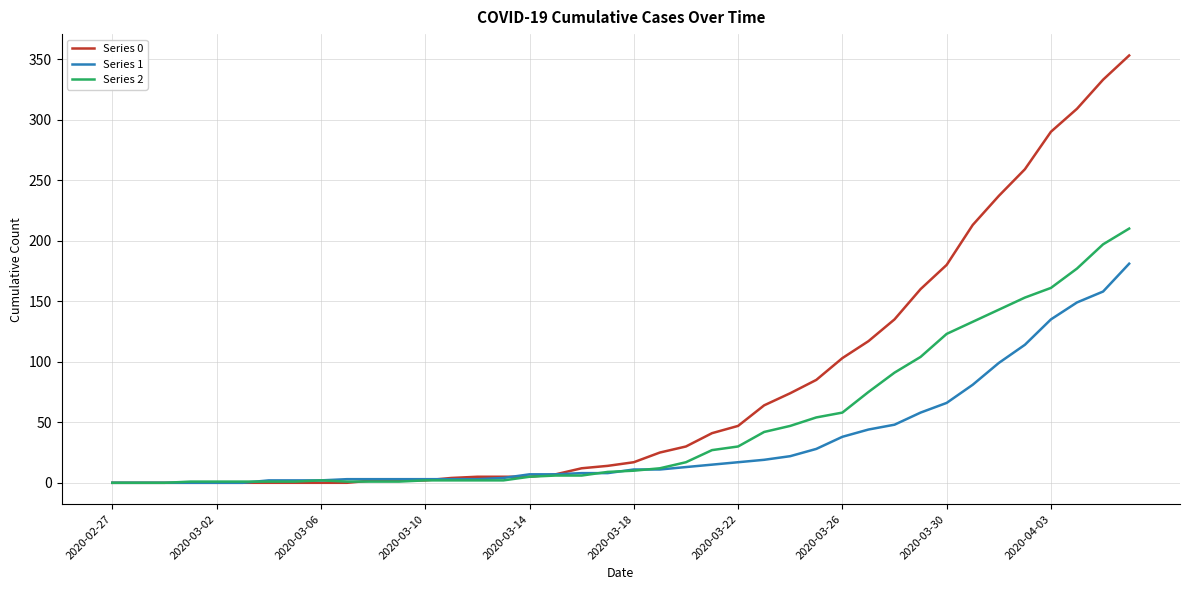

Rank the series by their average value, from highest to lowest.

Series 0, Series 2, Series 1